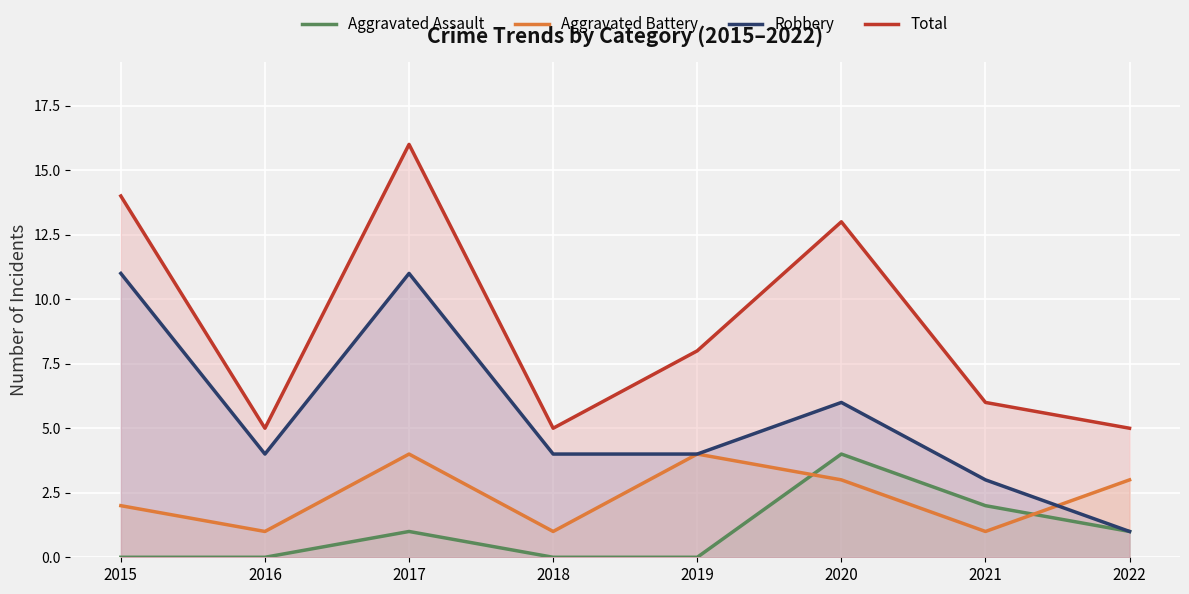

True or false: Aggravated Assault and Total intersect in this chart.

False